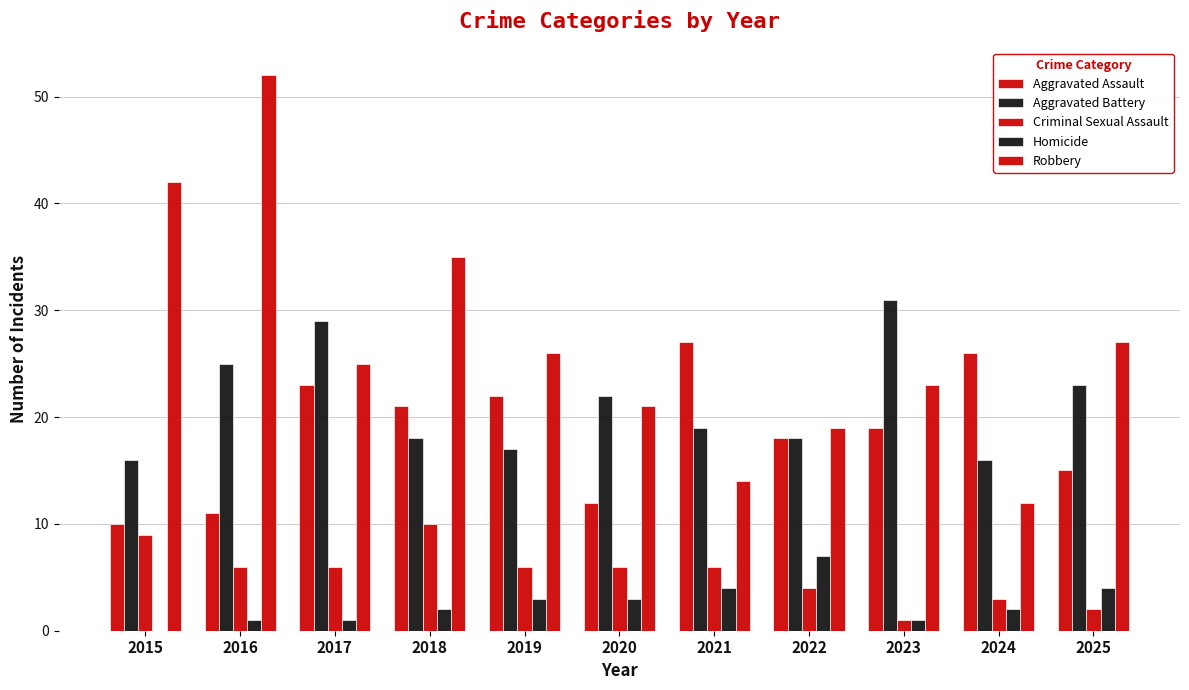

How many groups of bars are there?

11